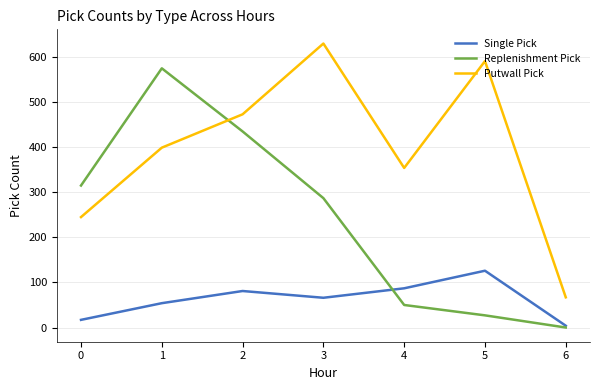

What is the spread (max minus min) of values at 0?

298